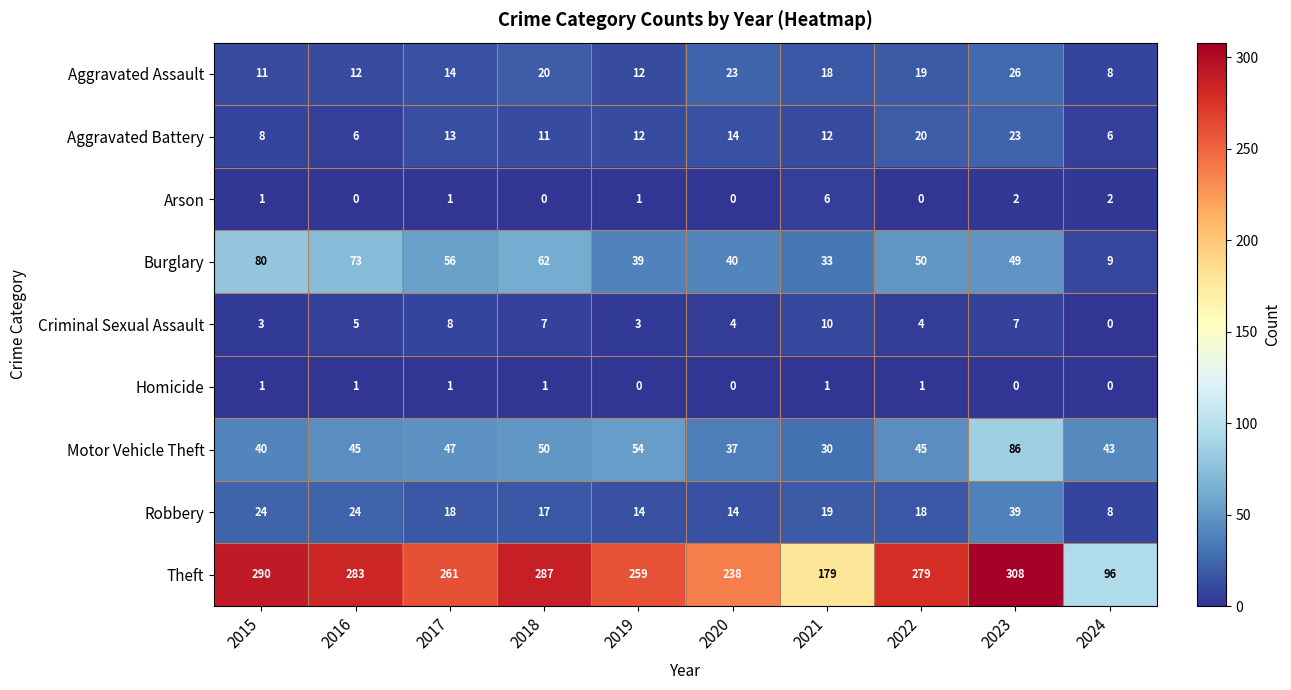

At which label is Theft closest to 202?

2021